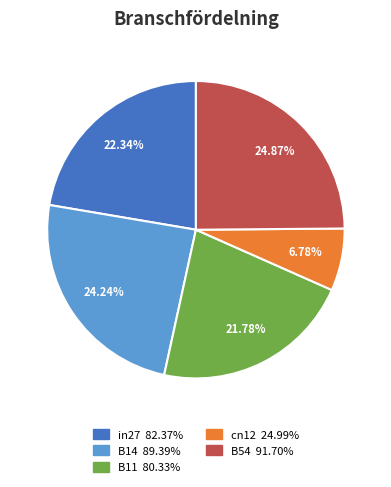

What percentage is the B54 slice, to the nearest percent?

25%